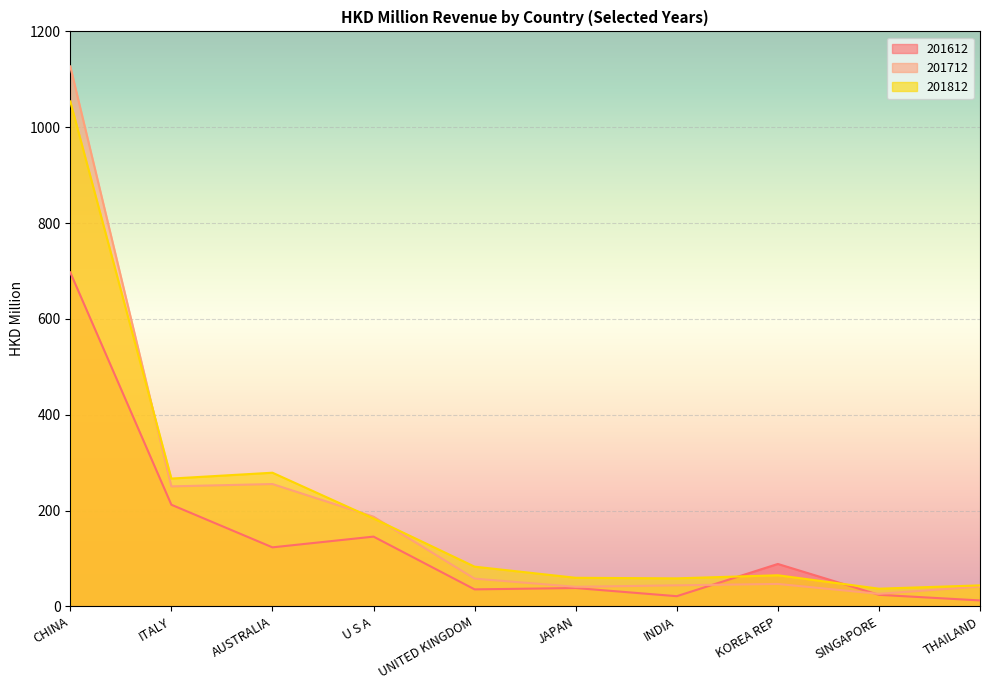

At which label does 201712 first exceed 57?

CHINA